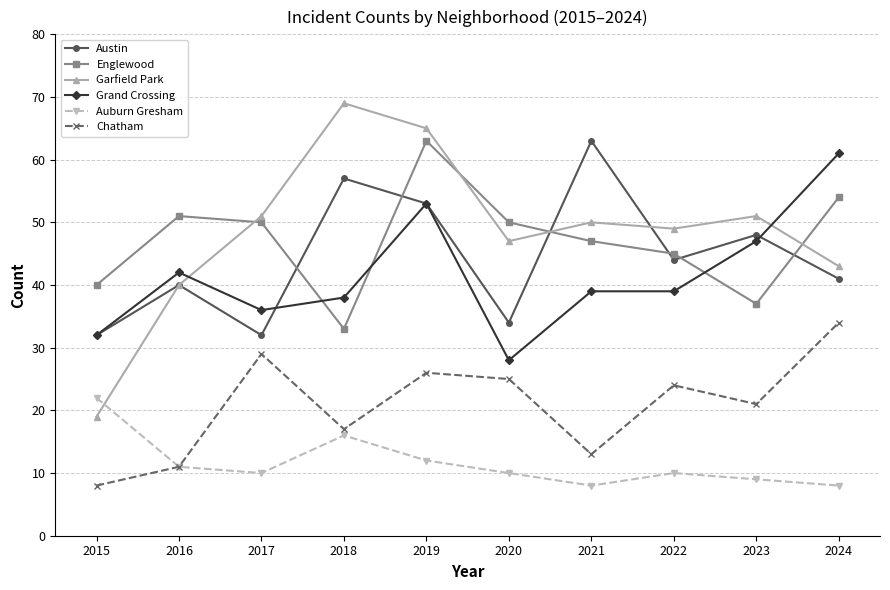

Does the chart have visible grid lines?

Yes